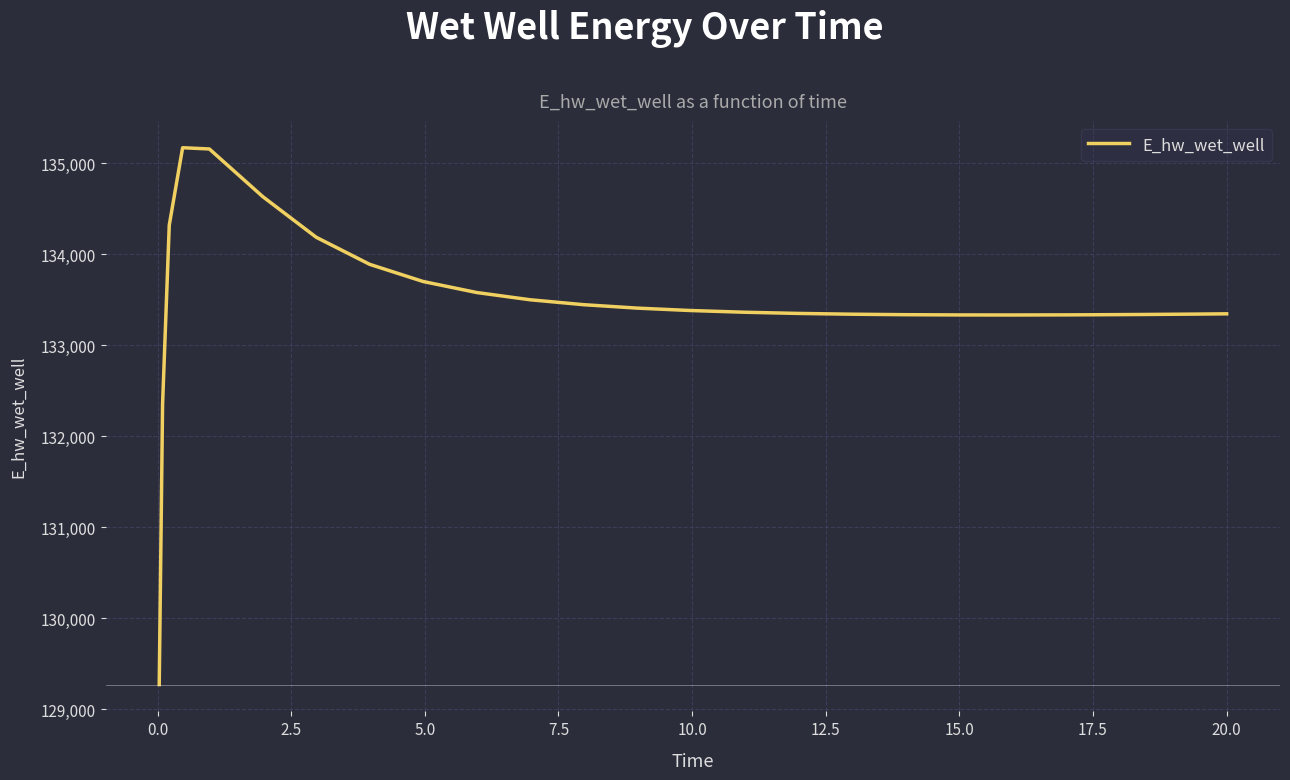

How many series are shown in this chart?

1